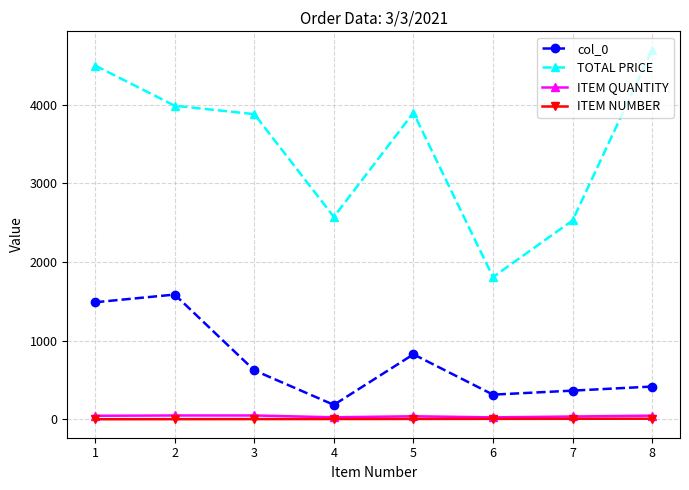

At which category does TOTAL PRICE reach its first local valley?

4